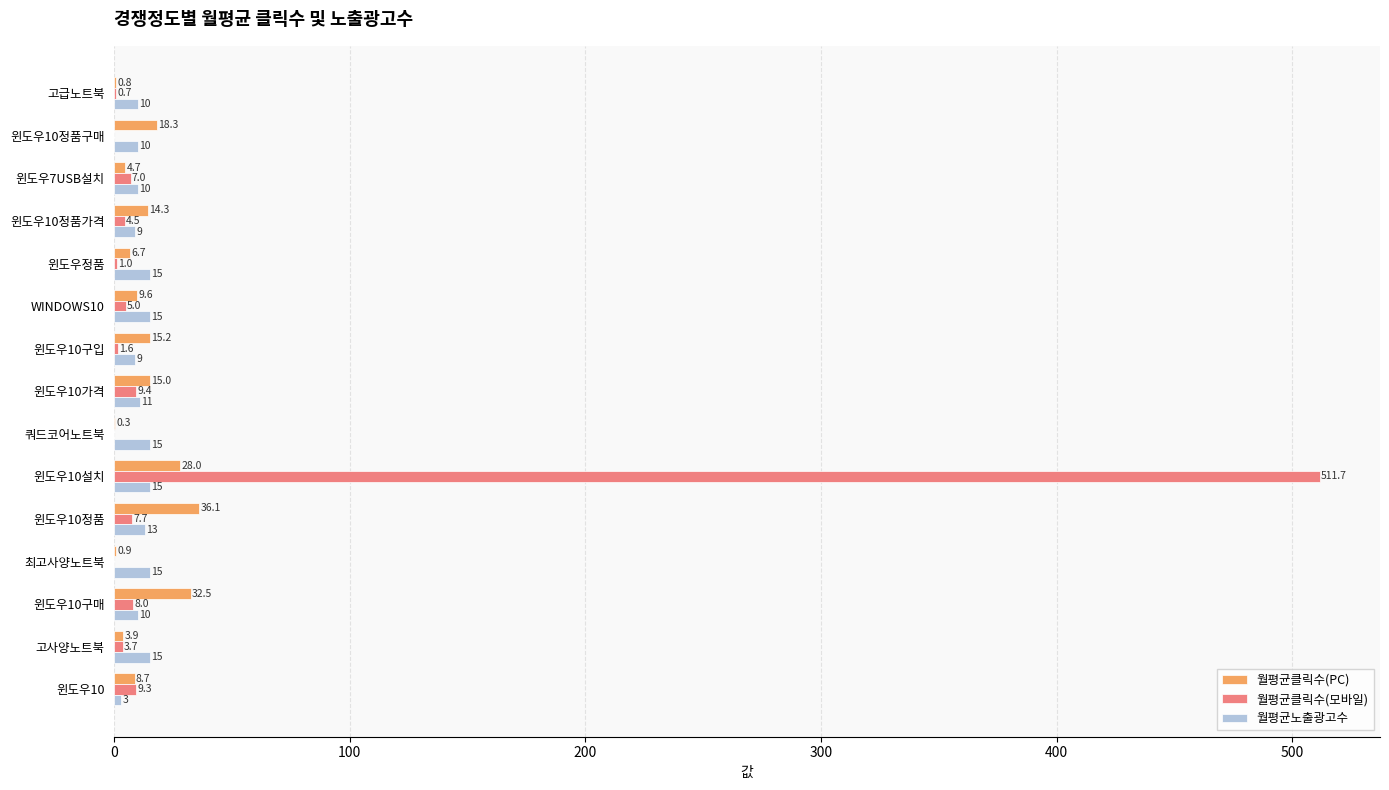

What is the approximate value of 월평균클릭수(PC) at 고사양노트북?

3.9